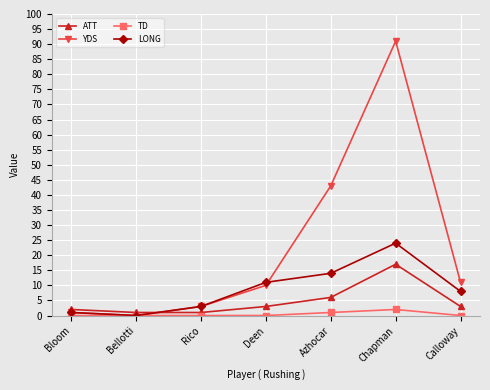

What is the sum of the YDS values at Deen and Chapman?

101